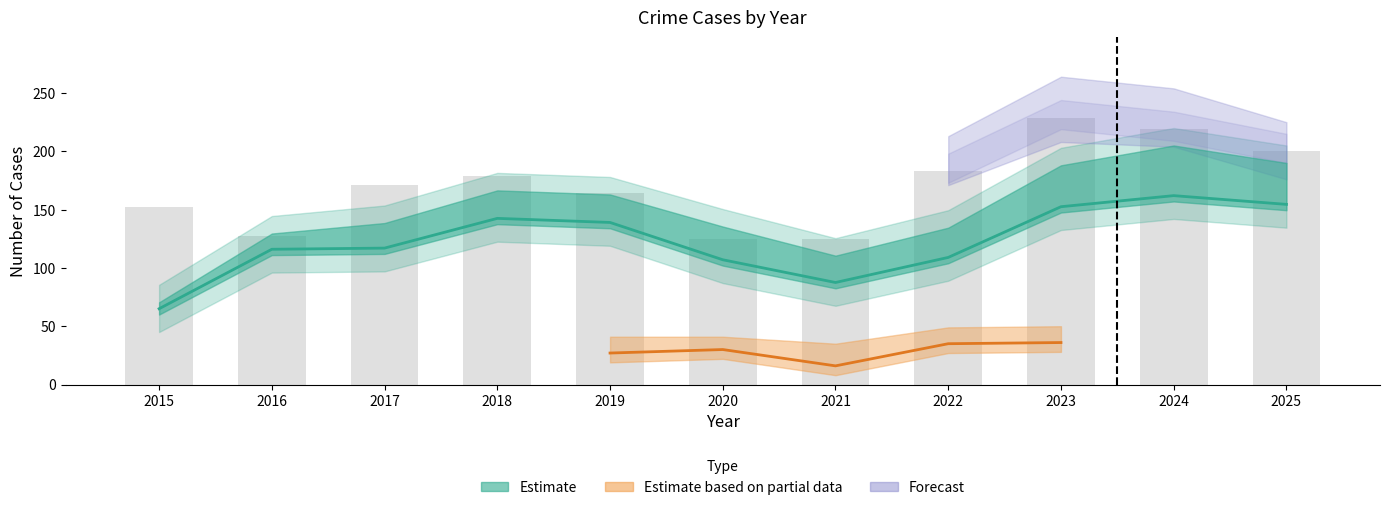

Between 2017 and 2024, which is larger?

2024